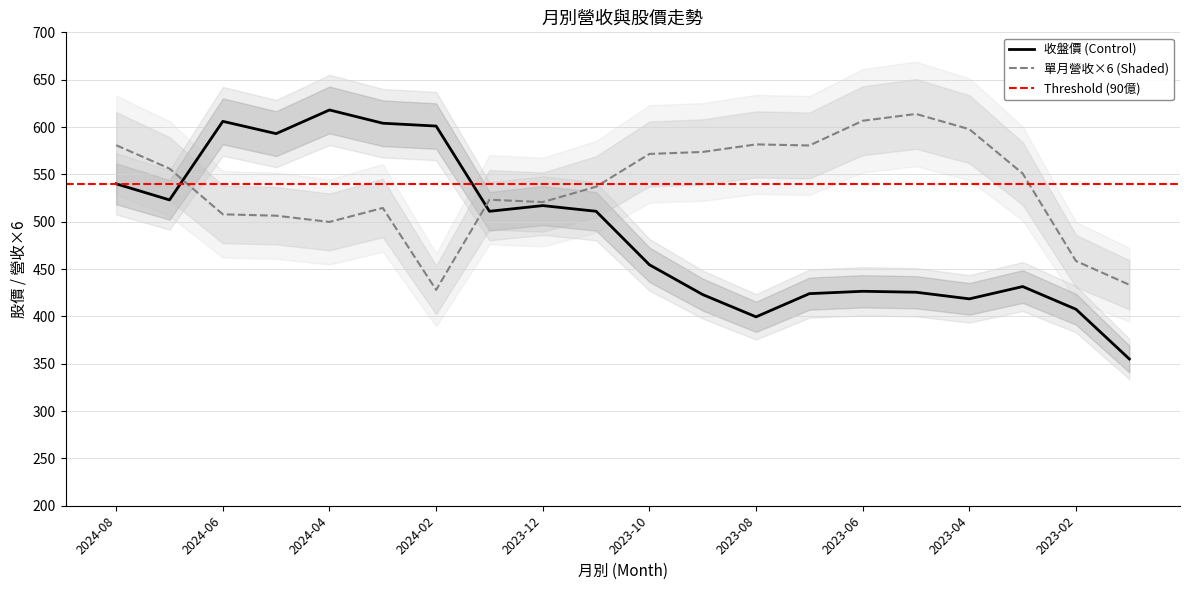

What is the sum of the 收盤價 values at 2024-08 and 2023-08?

939.5